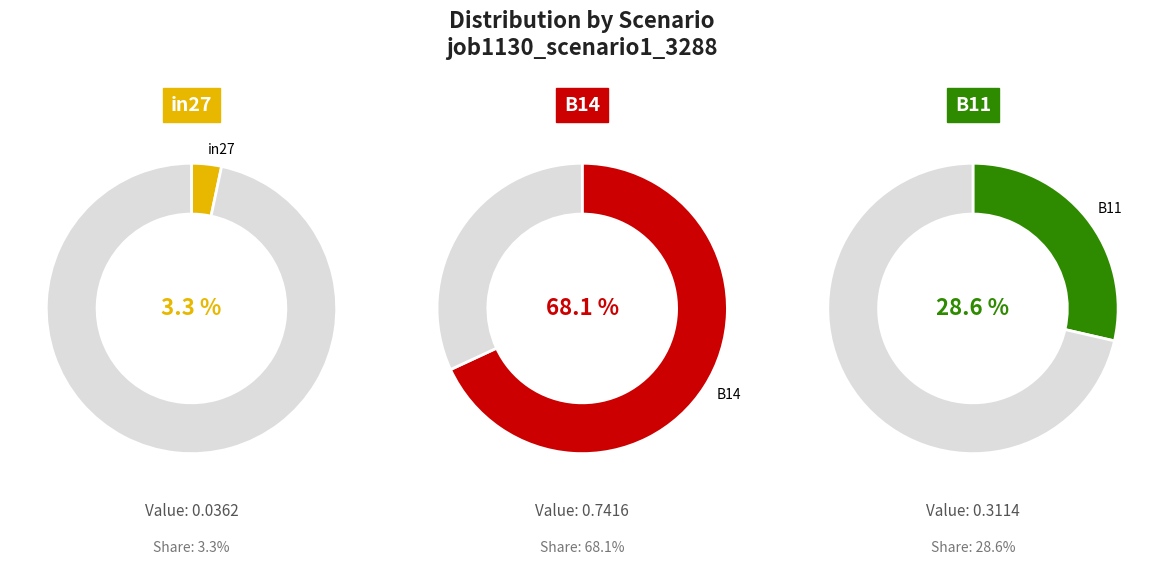

To the nearest percent, what portion does in27 represent?

3%